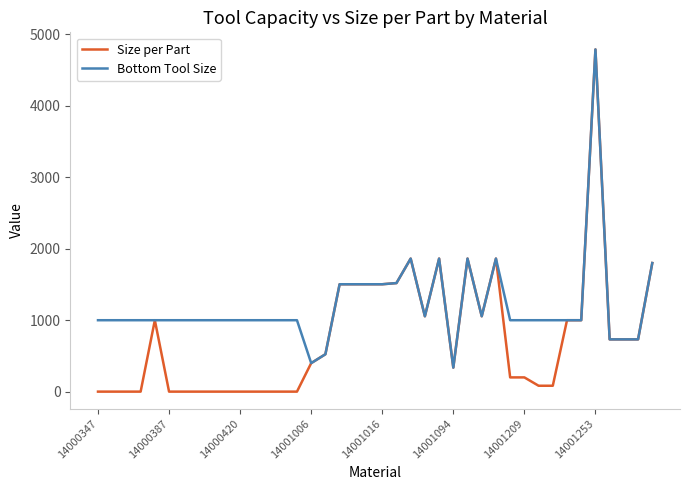

Rank the series by their average value, from lowest to highest.

Size per Part, Bottom Tool Size